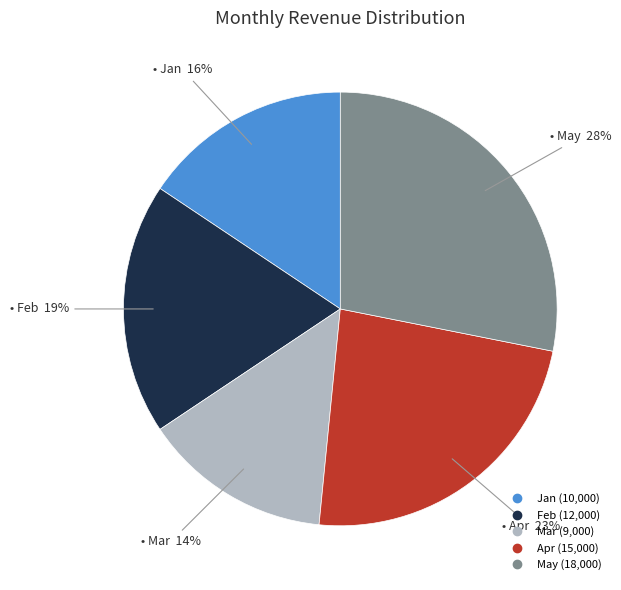

What percentage is the May slice, to the nearest percent?

28%